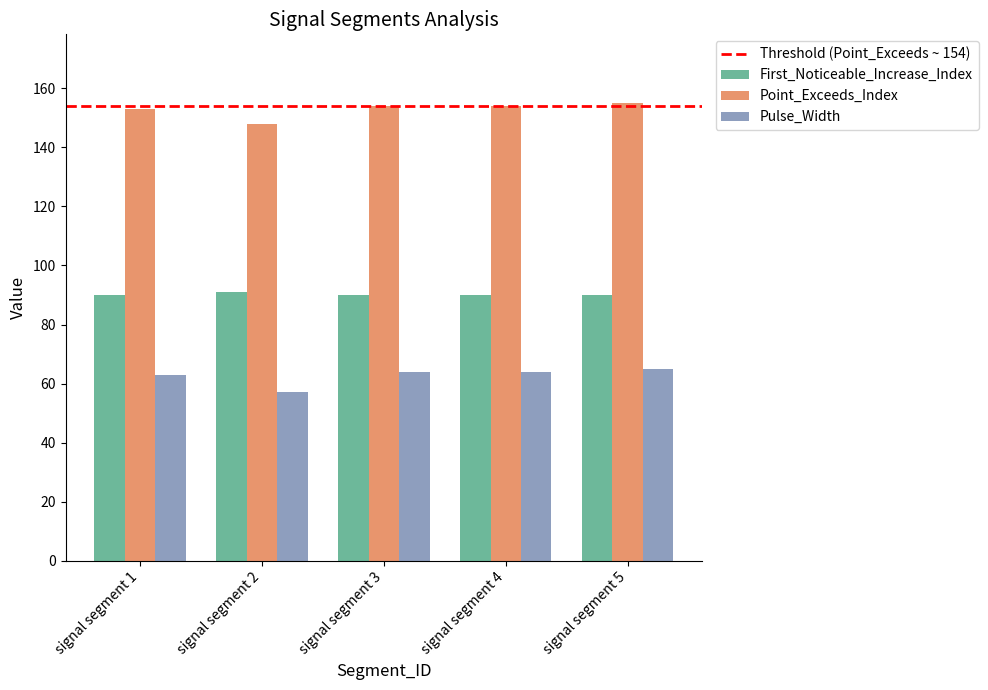

List the series in order of their peak value, highest first.

Point_Exceeds_Index, First_Noticeable_Increase_Index, Pulse_Width